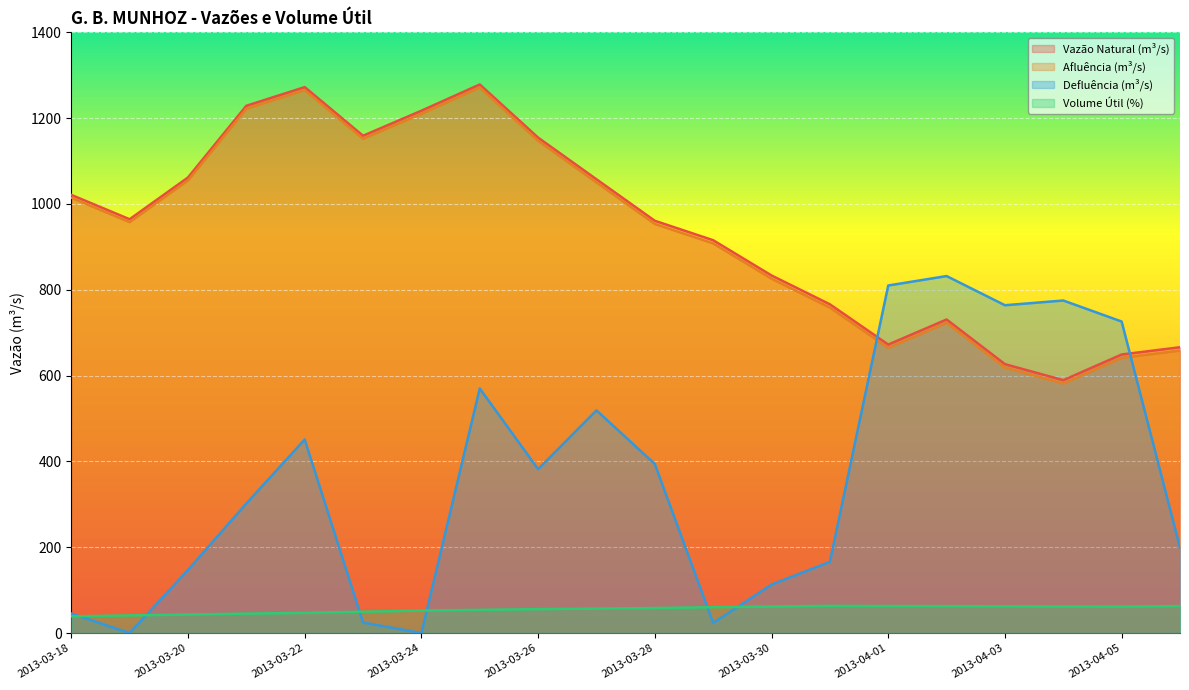

At which category is the sum across all series the highest?

2013-03-25